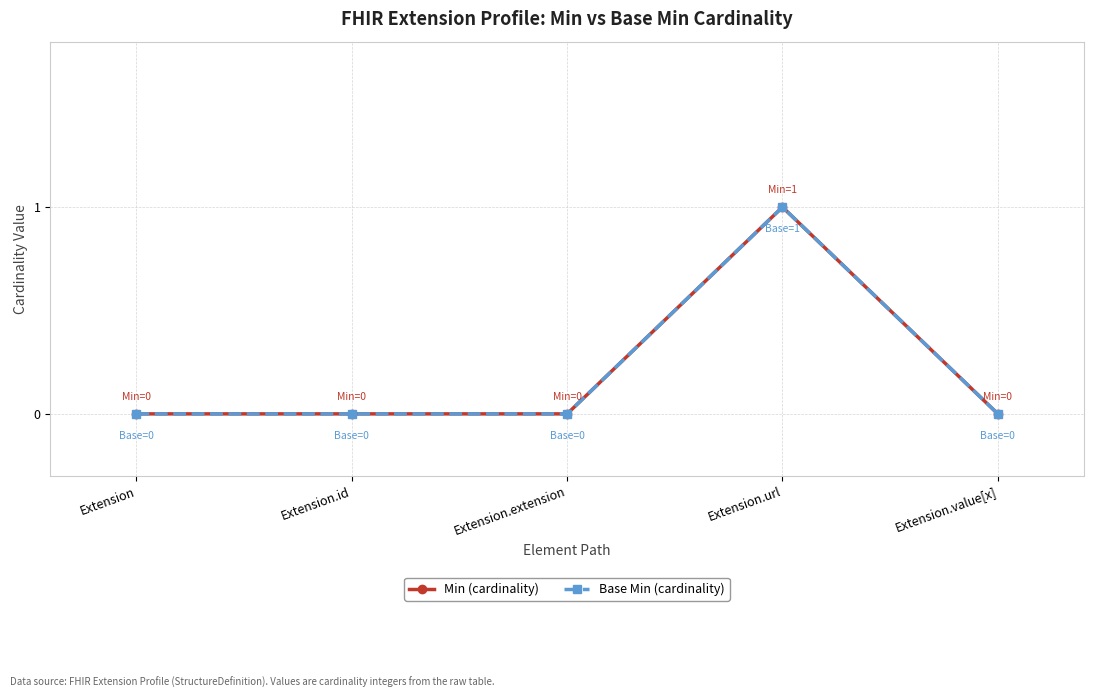

How many lines are shown in the chart?

2